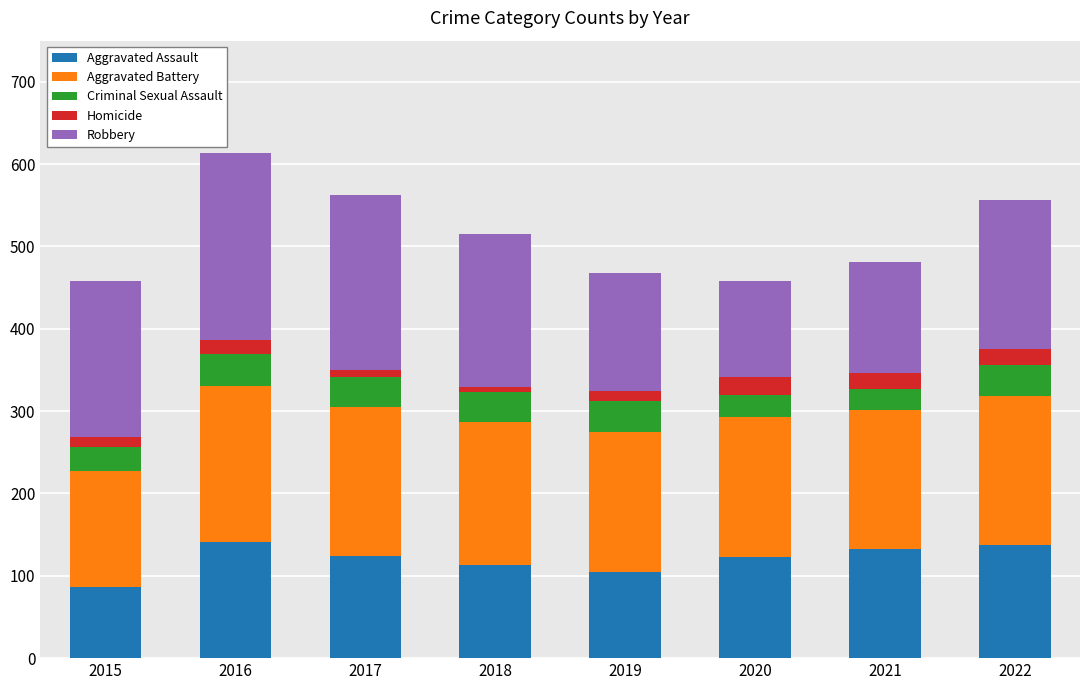

What is the maximum value for Aggravated Assault?

141